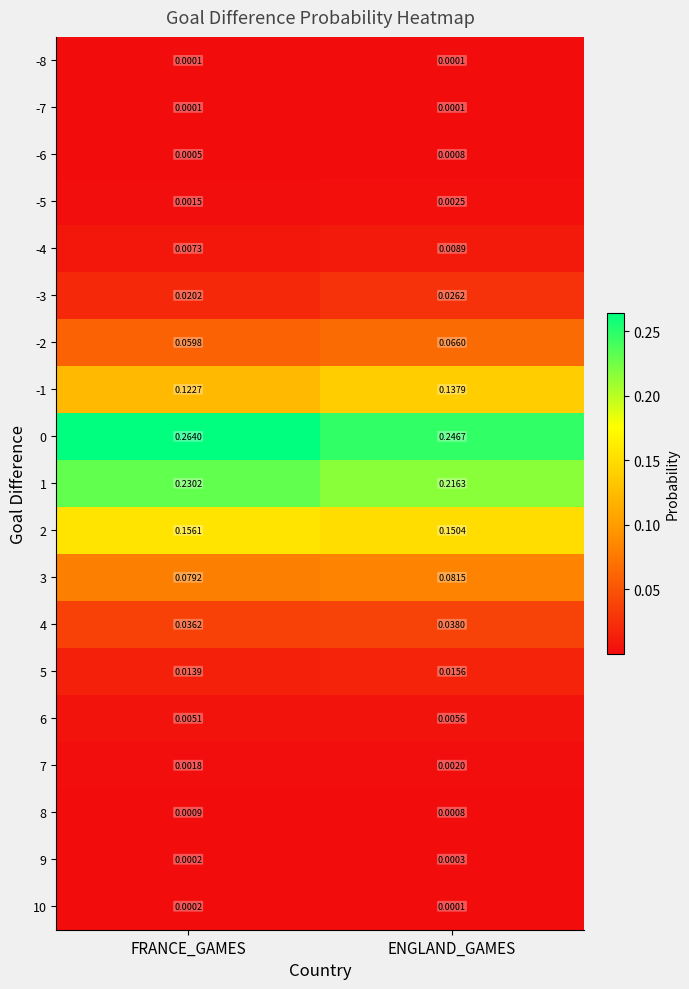

Where is 2 nearest to the value 0?

ENGLAND_GAMES